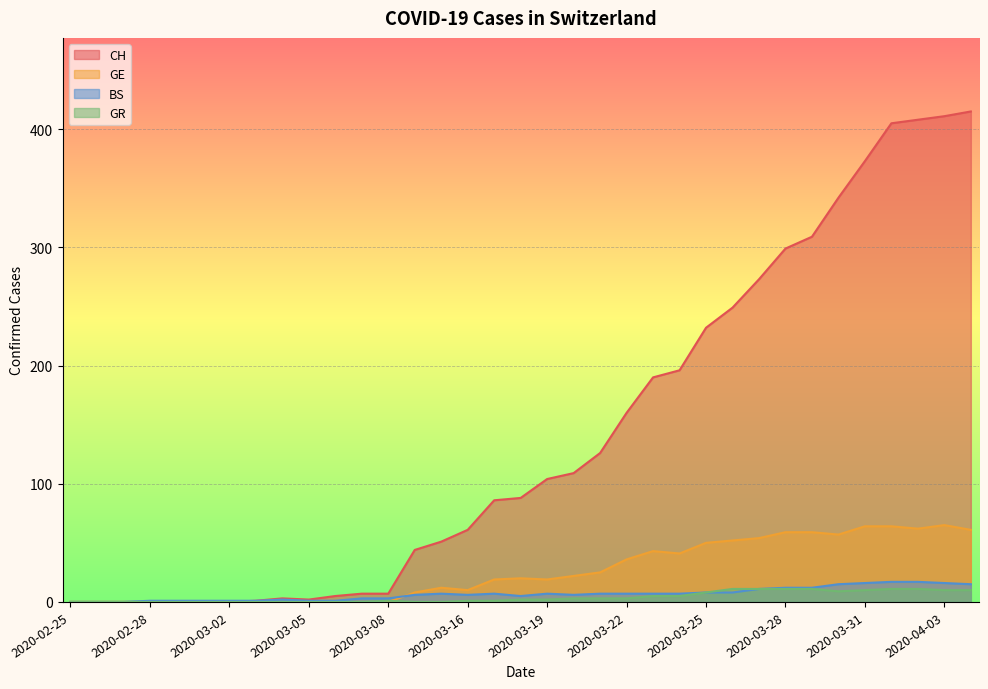

Reading left to right, list all the values displayed in this chart.

CH: 2020-02-25=0	2020-02-26=0	2020-02-27=0	2020-02-28=0	2020-02-29=0	2020-03-01=0	2020-03-02=0	2020-03-03=1	2020-03-04=3	2020-03-05=2	2020-03-06=5	2020-03-07=7	2020-03-08=7	2020-03-14=44	2020-03-15=51	2020-03-16=61	2020-03-17=86	2020-03-18=88	2020-03-19=104	2020-03-20=109	2020-03-21=126	2020-03-22=160	2020-03-23=190	2020-03-24=196	2020-03-25=232	2020-03-26=249	2020-03-27=273	2020-03-28=299	2020-03-29=309	2020-03-30=342	2020-03-31=373	2020-04-01=405	2020-04-02=408	2020-04-03=411	2020-04-04=415
GE: 2020-02-25=0	2020-02-26=0	2020-02-27=0	2020-02-28=0	2020-02-29=0	2020-03-01=0	2020-03-02=0	2020-03-03=0	2020-03-04=0	2020-03-05=0	2020-03-06=0	2020-03-07=0	2020-03-08=0	2020-03-14=8	2020-03-15=12	2020-03-16=10	2020-03-17=19	2020-03-18=20	2020-03-19=19	2020-03-20=22	2020-03-21=25	2020-03-22=36	2020-03-23=43	2020-03-24=41	2020-03-25=50	2020-03-26=52	2020-03-27=54	2020-03-28=59	2020-03-29=59	2020-03-30=57	2020-03-31=64	2020-04-01=64	2020-04-02=62	2020-04-03=65	2020-04-04=61
BS: 2020-02-25=0	2020-02-26=0	2020-02-27=0	2020-02-28=1	2020-02-29=1	2020-03-01=1	2020-03-02=1	2020-03-03=1	2020-03-04=2	2020-03-05=1	2020-03-06=1	2020-03-07=3	2020-03-08=3	2020-03-14=6	2020-03-15=7	2020-03-16=6	2020-03-17=7	2020-03-18=5	2020-03-19=7	2020-03-20=6	2020-03-21=7	2020-03-22=7	2020-03-23=7	2020-03-24=7	2020-03-25=8	2020-03-26=8	2020-03-27=11	2020-03-28=12	2020-03-29=12	2020-03-30=15	2020-03-31=16	2020-04-01=17	2020-04-02=17	2020-04-03=16	2020-04-04=15
GR: 2020-02-25=0	2020-02-26=0	2020-02-27=0	2020-02-28=0	2020-02-29=0	2020-03-01=0	2020-03-02=0	2020-03-03=0	2020-03-04=0	2020-03-05=0	2020-03-06=0	2020-03-07=0	2020-03-08=1	2020-03-14=0	2020-03-15=0	2020-03-16=1	2020-03-17=1	2020-03-18=2	2020-03-19=2	2020-03-20=3	2020-03-21=3	2020-03-22=3	2020-03-23=5	2020-03-24=5	2020-03-25=8	2020-03-26=11	2020-03-27=11	2020-03-28=11	2020-03-29=11	2020-03-30=9	2020-03-31=10	2020-04-01=11	2020-04-02=11	2020-04-03=10	2020-04-04=10